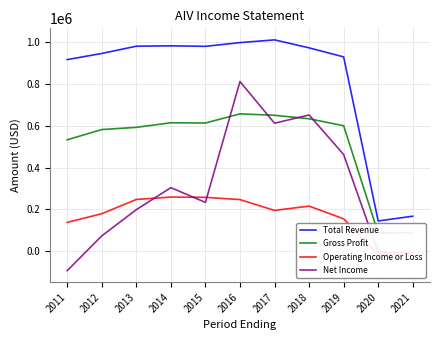

Is it true that Operating Income or Loss equals 215648.5 at 2018?

True